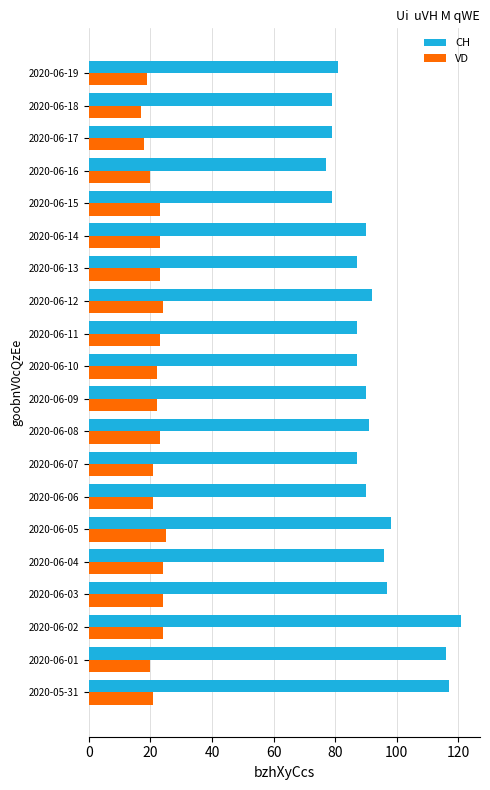

What is the difference between the highest and lowest values at 2020-06-16?

57